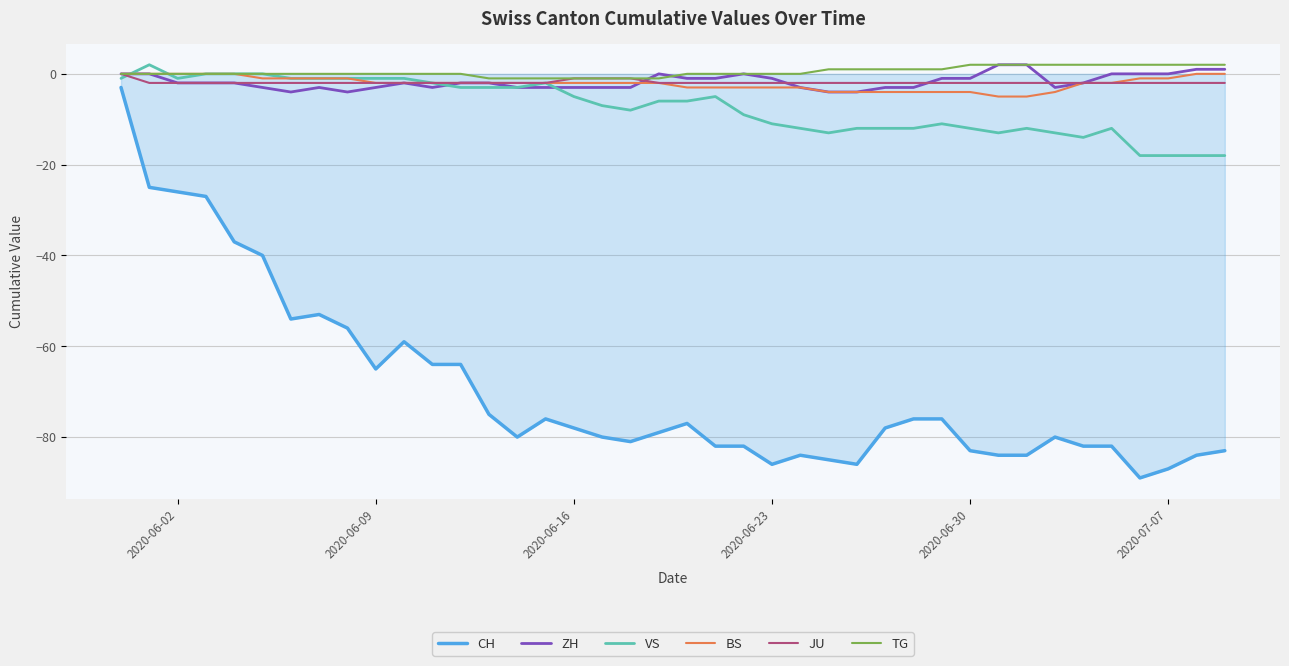

True or false: ZH and CH cross at least once.

False